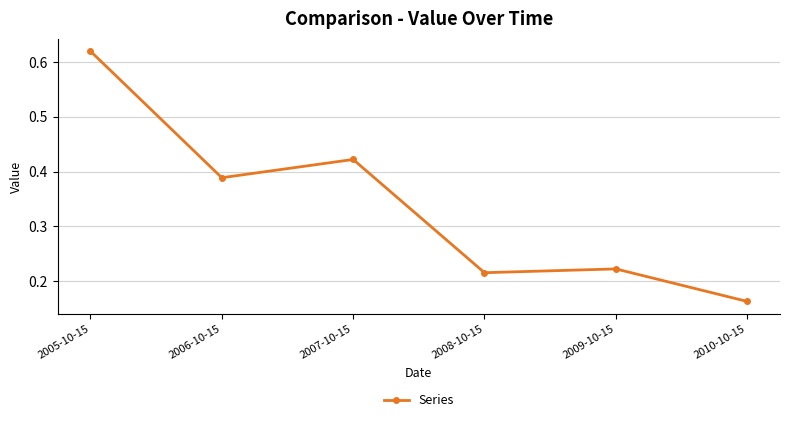

Count the values in the range 0 to 1.

6